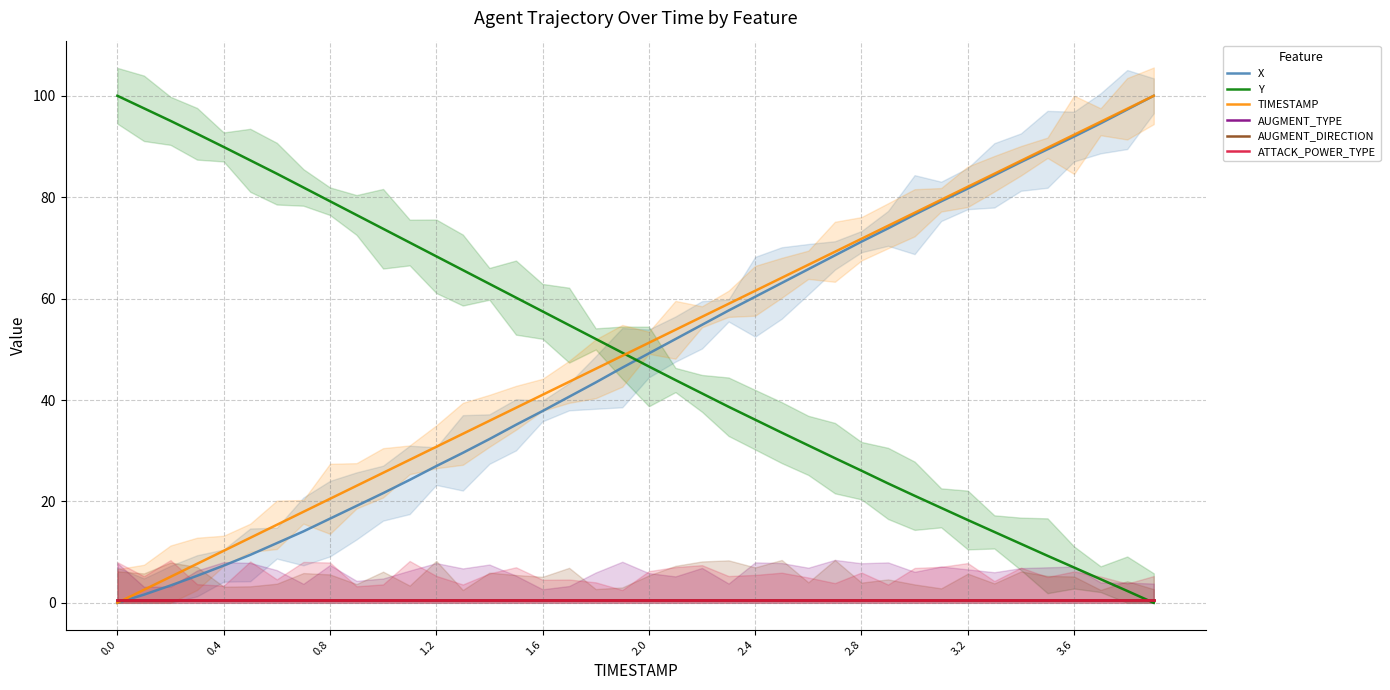

Reading left to right, what are all the values shown in this chart?

X: 0.0	1.6	3.4	5.3	7.3	9.5	11.8	14.1	16.6	19.1	21.6	24.2	27.0	29.6	32.3	35.1	37.8	40.6	43.5	46.4	49.2	52.0	54.8	57.6	60.4	63.1	65.8	68.5	71.2	73.8	76.6	79.2	81.7	84.3	86.9	89.4	92.0	94.6	97.3	100.0
Y: 100.0	97.5	95.1	92.5	89.9	87.3	84.6	81.9	79.2	76.5	73.8	71.1	68.3	65.6	62.9	60.2	57.5	54.8	52.0	49.3	46.6	43.9	41.3	38.7	36.1	33.6	31.0	28.5	26.1	23.6	21.1	18.7	16.3	14.0	11.6	9.3	7.0	4.7	2.4	0.0
TIMESTAMP: 0.0	2.6	5.1	7.7	10.3	12.8	15.4	17.9	20.5	23.1	25.6	28.2	30.8	33.3	35.9	38.5	41.0	43.6	46.2	48.7	51.3	53.8	56.4	59.0	61.5	64.1	66.7	69.2	71.8	74.4	76.9	79.5	82.1	84.6	87.2	89.7	92.3	94.9	97.4	100.0
AUGMENT_TYPE: 0.5	0.5	0.5	0.5	0.5	0.5	0.5	0.5	0.5	0.5	0.5	0.5	0.5	0.5	0.5	0.5	0.5	0.5	0.5	0.5	0.5	0.5	0.5	0.5	0.5	0.5	0.5	0.5	0.5	0.5	0.5	0.5	0.5	0.5	0.5	0.5	0.5	0.5	0.5	0.5
AUGMENT_DIRECTION: 0.5	0.5	0.5	0.5	0.5	0.5	0.5	0.5	0.5	0.5	0.5	0.5	0.5	0.5	0.5	0.5	0.5	0.5	0.5	0.5	0.5	0.5	0.5	0.5	0.5	0.5	0.5	0.5	0.5	0.5	0.5	0.5	0.5	0.5	0.5	0.5	0.5	0.5	0.5	0.5
ATTACK_POWER_TYPE: 0.5	0.5	0.5	0.5	0.5	0.5	0.5	0.5	0.5	0.5	0.5	0.5	0.5	0.5	0.5	0.5	0.5	0.5	0.5	0.5	0.5	0.5	0.5	0.5	0.5	0.5	0.5	0.5	0.5	0.5	0.5	0.5	0.5	0.5	0.5	0.5	0.5	0.5	0.5	0.5